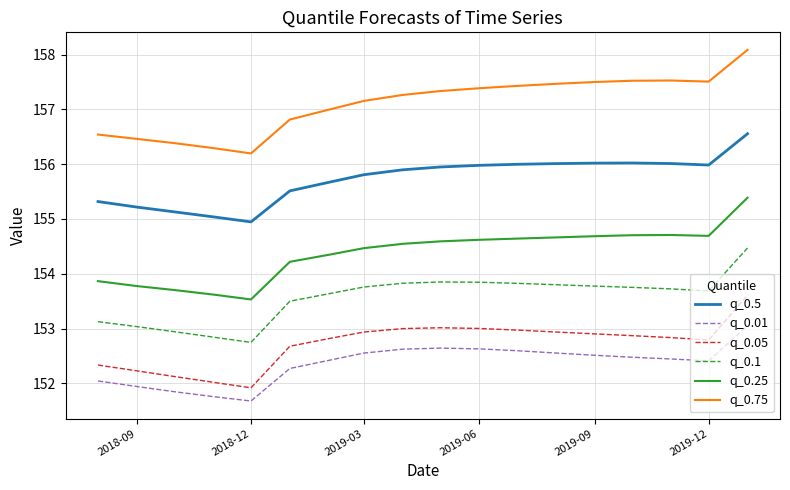

True or false: q_0.1 and q_0.01 cross at least once.

False